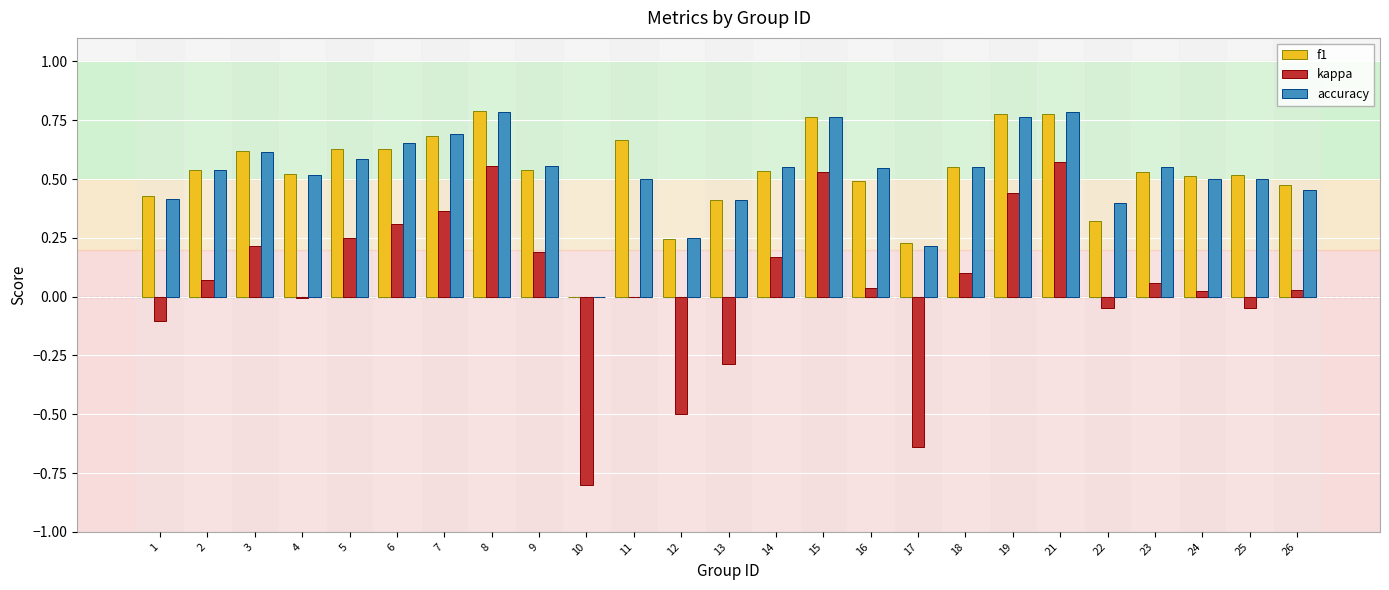

Between 7 and 17, which series saw the biggest shift?

kappa